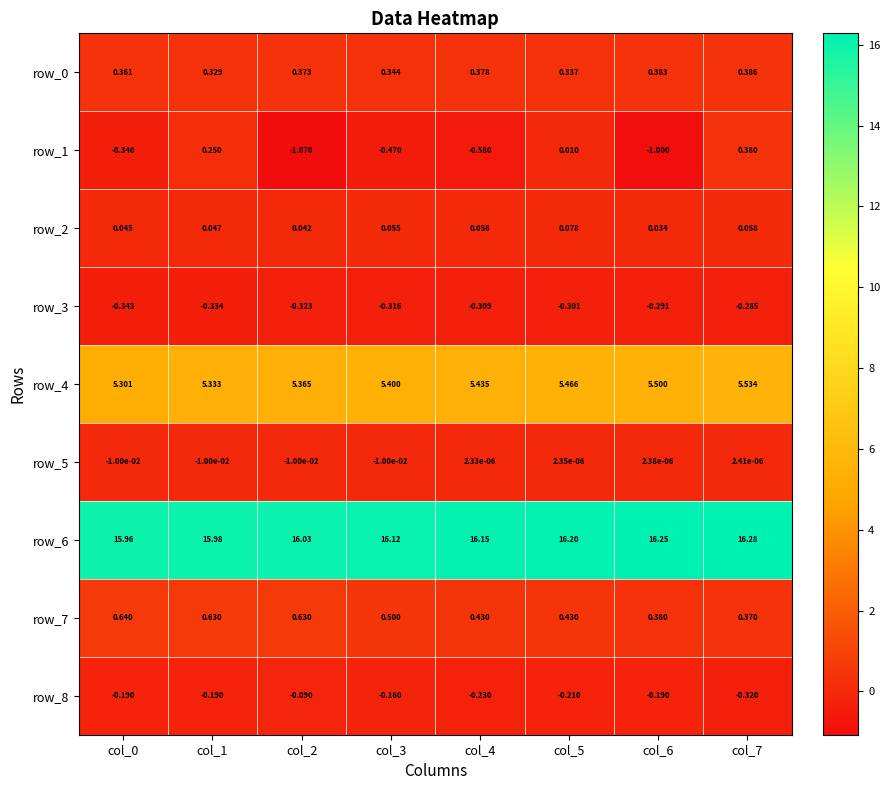

What is the total value across all series at col_4?

21.3